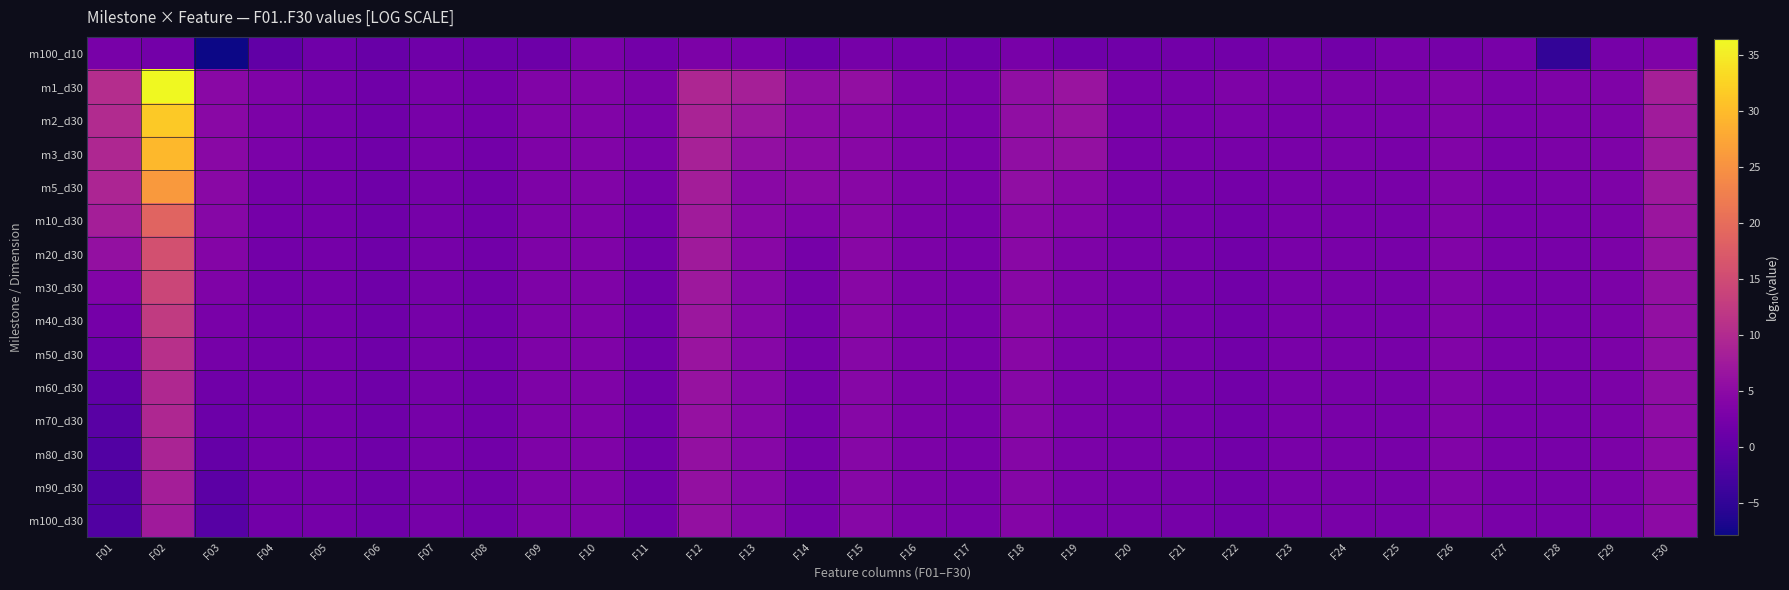

Reading left to right, list all the values displayed in this chart.

m100_d10: F01=2.6	F02=2.0	F03=-7.8	F04=-0.0	F05=1.5	F06=0.8	F07=1.7	F08=1.4	F09=1.4	F10=2.9	F11=2.1	F12=3.1	F13=2.8	F14=1.5	F15=2.4	F16=2.1	F17=1.7	F18=2.6	F19=1.5	F20=1.9	F21=2.0	F22=2.0	F23=2.6	F24=2.0	F25=2.6	F26=2.5	F27=2.7	F28=-4.8	F29=2.5	F30=3.5
m1_d30: F01=10.5	F02=36.4	F03=4.8	F04=3.6	F05=2.5	F06=1.8	F07=2.8	F08=2.3	F09=3.7	F10=3.8	F11=3.2	F12=9.4	F13=8.3	F14=5.5	F15=5.8	F16=3.4	F17=3.0	F18=5.6	F19=6.7	F20=2.8	F21=2.7	F22=3.4	F23=2.9	F24=3.1	F25=3.1	F26=3.8	F27=3.0	F28=3.4	F29=3.4	F30=8.4
m2_d30: F01=10.1	F02=31.4	F03=4.7	F04=3.2	F05=2.4	F06=1.7	F07=2.7	F08=2.2	F09=3.6	F10=3.7	F11=3.0	F12=8.9	F13=6.9	F14=5.1	F15=4.6	F16=3.3	F17=3.0	F18=5.6	F19=6.3	F20=2.7	F21=2.6	F22=3.0	F23=2.9	F24=3.0	F25=3.0	F26=3.7	F27=2.9	F28=3.2	F29=3.3	F30=7.6
m3_d30: F01=9.6	F02=29.5	F03=4.7	F04=2.9	F05=2.4	F06=1.7	F07=2.6	F08=2.1	F09=3.5	F10=3.7	F11=2.9	F12=8.5	F13=5.8	F14=5.0	F15=4.6	F16=3.3	F17=3.0	F18=5.5	F19=5.8	F20=2.7	F21=2.6	F22=2.7	F23=2.9	F24=2.9	F25=2.9	F26=3.7	F27=2.9	F28=3.1	F29=3.3	F30=7.4
m5_d30: F01=9.2	F02=25.9	F03=4.6	F04=2.5	F05=2.3	F06=1.7	F07=2.5	F08=2.0	F09=3.4	F10=3.6	F11=2.6	F12=8.0	F13=4.6	F14=4.8	F15=4.5	F16=3.2	F17=3.0	F18=5.5	F19=4.5	F20=2.6	F21=2.5	F22=2.3	F23=2.8	F24=2.9	F25=2.8	F26=3.7	F27=2.9	F28=3.0	F29=3.3	F30=7.2
m10_d30: F01=8.2	F02=18.8	F03=4.4	F04=2.3	F05=2.2	F06=1.6	F07=2.5	F08=1.9	F09=3.3	F10=3.6	F11=2.3	F12=7.6	F13=4.6	F14=3.7	F15=4.5	F16=3.2	F17=2.8	F18=4.7	F19=3.9	F20=2.6	F21=2.5	F22=2.1	F23=2.8	F24=2.9	F25=2.7	F26=3.7	F27=2.8	F28=2.8	F29=3.2	F30=6.7
m20_d30: F01=5.9	F02=15.7	F03=4.0	F04=2.2	F05=2.2	F06=1.6	F07=2.5	F08=1.9	F09=3.3	F10=3.6	F11=2.1	F12=7.4	F13=4.6	F14=2.5	F15=4.5	F16=3.2	F17=2.7	F18=4.7	F19=3.4	F20=2.6	F21=2.5	F22=2.0	F23=2.8	F24=2.9	F25=2.6	F26=3.7	F27=2.8	F28=2.7	F29=3.2	F30=6.3
m30_d30: F01=3.9	F02=14.3	F03=3.5	F04=2.1	F05=2.2	F06=1.6	F07=2.5	F08=1.9	F09=3.3	F10=3.6	F11=2.0	F12=7.1	F13=4.4	F14=2.5	F15=4.5	F16=3.2	F17=2.7	F18=4.6	F19=3.4	F20=2.6	F21=2.5	F22=2.0	F23=2.8	F24=2.9	F25=2.6	F26=3.7	F27=2.8	F28=2.7	F29=3.2	F30=5.9
m40_d30: F01=2.3	F02=12.5	F03=2.9	F04=2.1	F05=2.2	F06=1.6	F07=2.5	F08=1.9	F09=3.3	F10=3.6	F11=2.0	F12=6.9	F13=4.4	F14=2.5	F15=4.5	F16=3.2	F17=2.7	F18=4.5	F19=3.4	F20=2.6	F21=2.5	F22=2.0	F23=2.8	F24=2.9	F25=2.6	F26=3.7	F27=2.8	F28=2.6	F29=3.2	F30=5.8
m50_d30: F01=1.2	F02=10.9	F03=2.4	F04=2.1	F05=2.2	F06=1.6	F07=2.5	F08=1.9	F09=3.3	F10=3.6	F11=1.9	F12=6.5	F13=4.4	F14=2.5	F15=4.4	F16=3.2	F17=2.7	F18=4.5	F19=2.9	F20=2.6	F21=2.5	F22=2.0	F23=2.8	F24=2.9	F25=2.6	F26=3.7	F27=2.8	F28=2.6	F29=3.2	F30=5.5
m60_d30: F01=0.0	F02=9.6	F03=1.8	F04=2.1	F05=2.2	F06=1.6	F07=2.5	F08=1.9	F09=3.3	F10=3.6	F11=1.9	F12=6.3	F13=4.4	F14=2.4	F15=4.4	F16=3.2	F17=2.7	F18=4.4	F19=2.9	F20=2.6	F21=2.5	F22=2.0	F23=2.8	F24=2.9	F25=2.6	F26=3.7	F27=2.8	F28=2.6	F29=3.2	F30=5.5
m70_d30: F01=-0.8	F02=9.5	F03=1.3	F04=2.1	F05=2.2	F06=1.6	F07=2.5	F08=1.9	F09=3.3	F10=3.6	F11=1.9	F12=6.0	F13=4.4	F14=2.4	F15=4.4	F16=3.2	F17=2.7	F18=4.3	F19=2.9	F20=2.6	F21=2.5	F22=2.0	F23=2.8	F24=2.9	F25=2.6	F26=3.7	F27=2.8	F28=2.6	F29=3.2	F30=5.2
m80_d30: F01=-1.5	F02=9.1	F03=0.5	F04=2.1	F05=2.2	F06=1.6	F07=2.5	F08=1.9	F09=3.3	F10=3.6	F11=1.9	F12=6.0	F13=4.4	F14=2.4	F15=4.4	F16=3.2	F17=2.7	F18=4.2	F19=2.9	F20=2.6	F21=2.5	F22=2.0	F23=2.8	F24=2.9	F25=2.6	F26=3.7	F27=2.8	F28=2.6	F29=3.2	F30=5.1
m90_d30: F01=-1.6	F02=8.1	F03=-0.4	F04=2.1	F05=2.2	F06=1.6	F07=2.5	F08=1.9	F09=3.3	F10=3.6	F11=1.9	F12=5.9	F13=4.3	F14=2.4	F15=4.4	F16=3.2	F17=2.7	F18=4.1	F19=2.9	F20=2.6	F21=2.5	F22=2.0	F23=2.8	F24=2.9	F25=2.6	F26=3.7	F27=2.8	F28=2.6	F29=3.2	F30=5.1
m100_d30: F01=-1.6	F02=7.5	F03=-1.0	F04=2.0	F05=2.2	F06=1.6	F07=2.5	F08=1.9	F09=3.3	F10=3.6	F11=1.9	F12=5.9	F13=4.3	F14=2.4	F15=4.4	F16=3.2	F17=2.7	F18=4.1	F19=2.9	F20=2.6	F21=2.5	F22=2.0	F23=2.8	F24=2.9	F25=2.6	F26=3.7	F27=2.8	F28=2.6	F29=3.2	F30=5.1